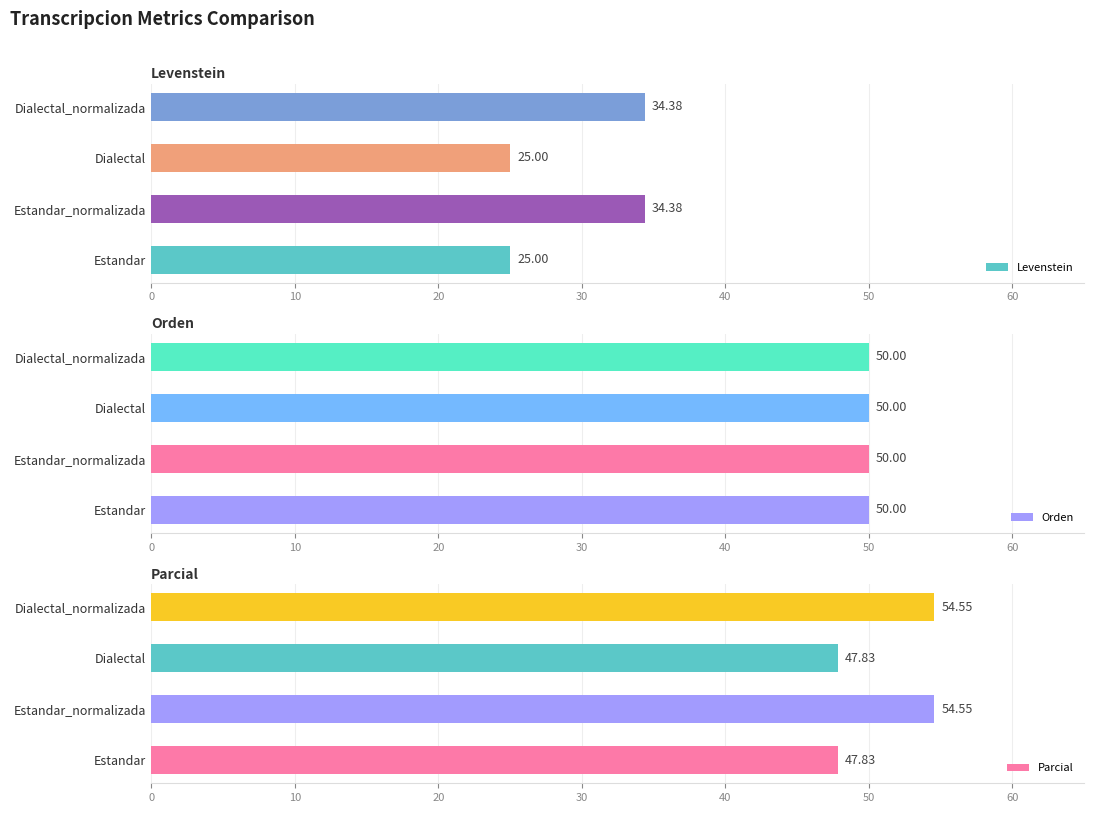

The value of Levenstein at 30 is 10.2. True or false?

False